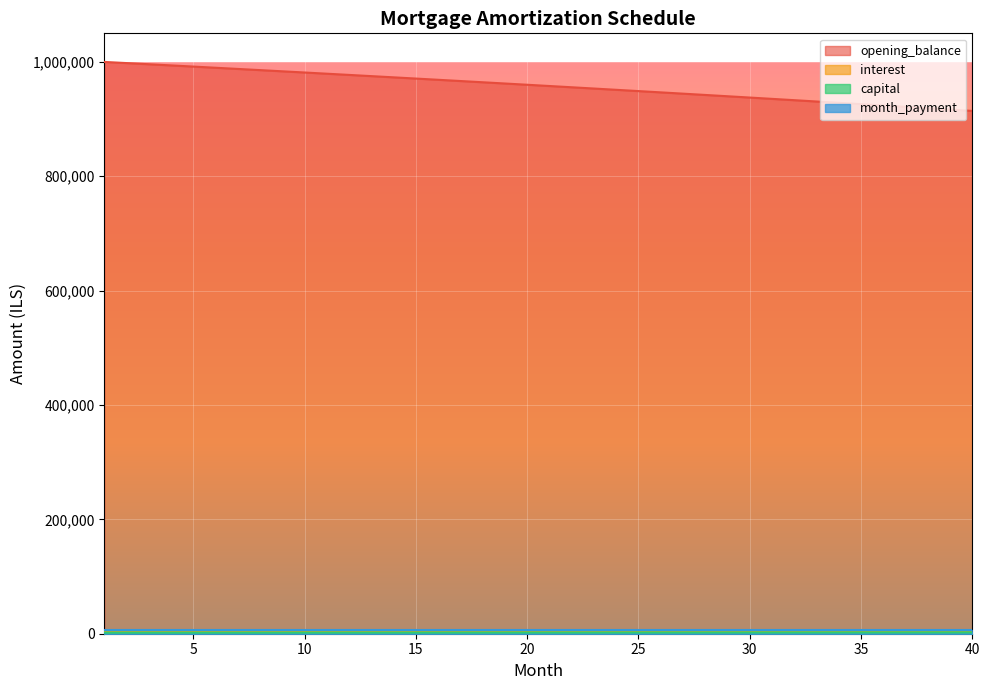

Which series has the largest total across all categories?

opening_balance